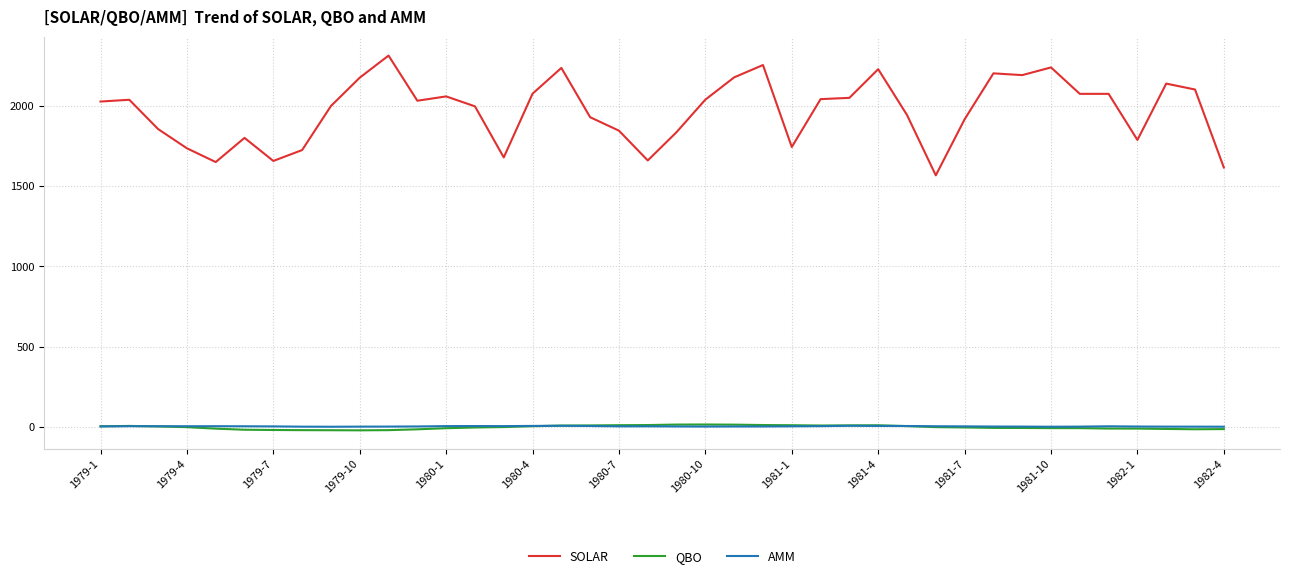

Which series has the widest spread of values?

SOLAR